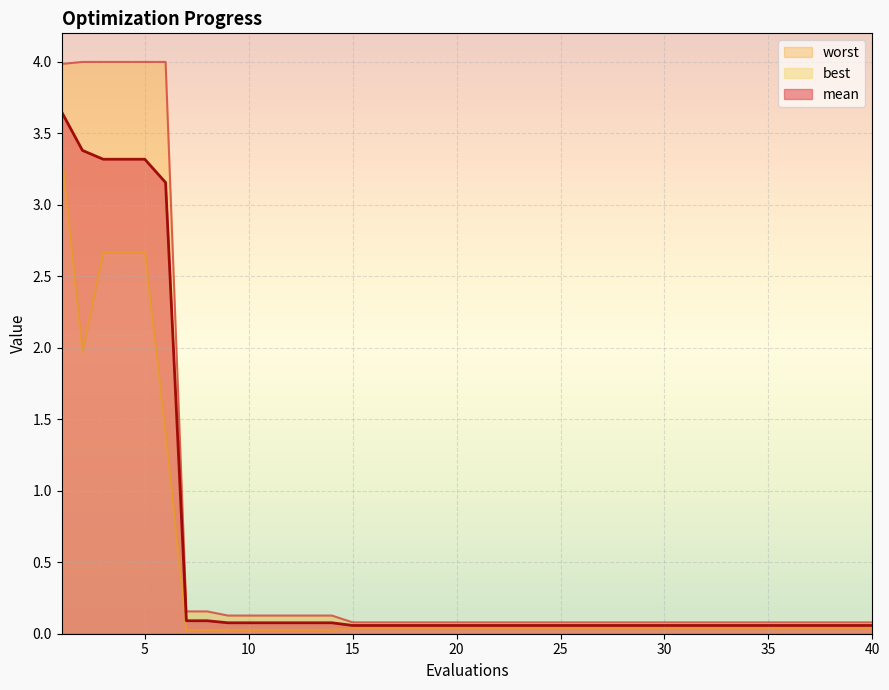

Which has a higher value, 12 or 9?

12